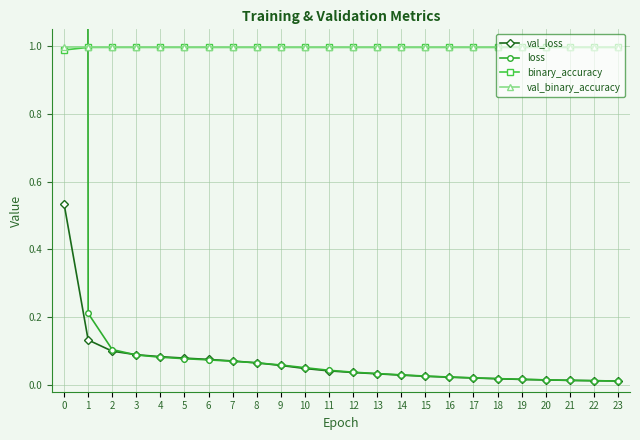

Count the number of data series in this chart.

4